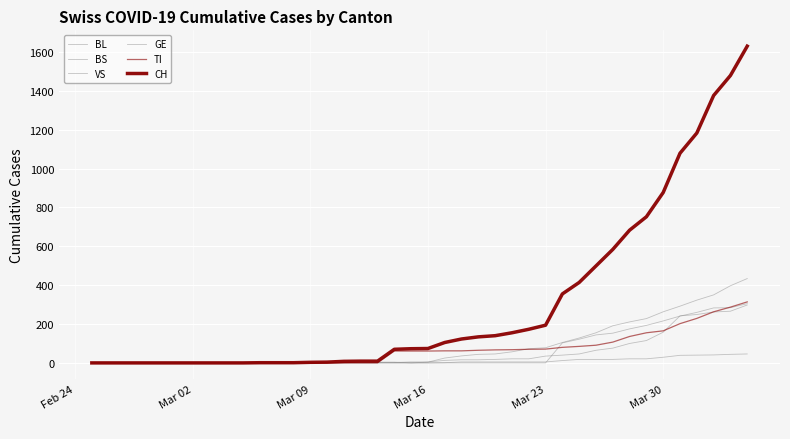

List the series in order of their peak value, highest first.

CH, BS, TI, GE, BL, VS